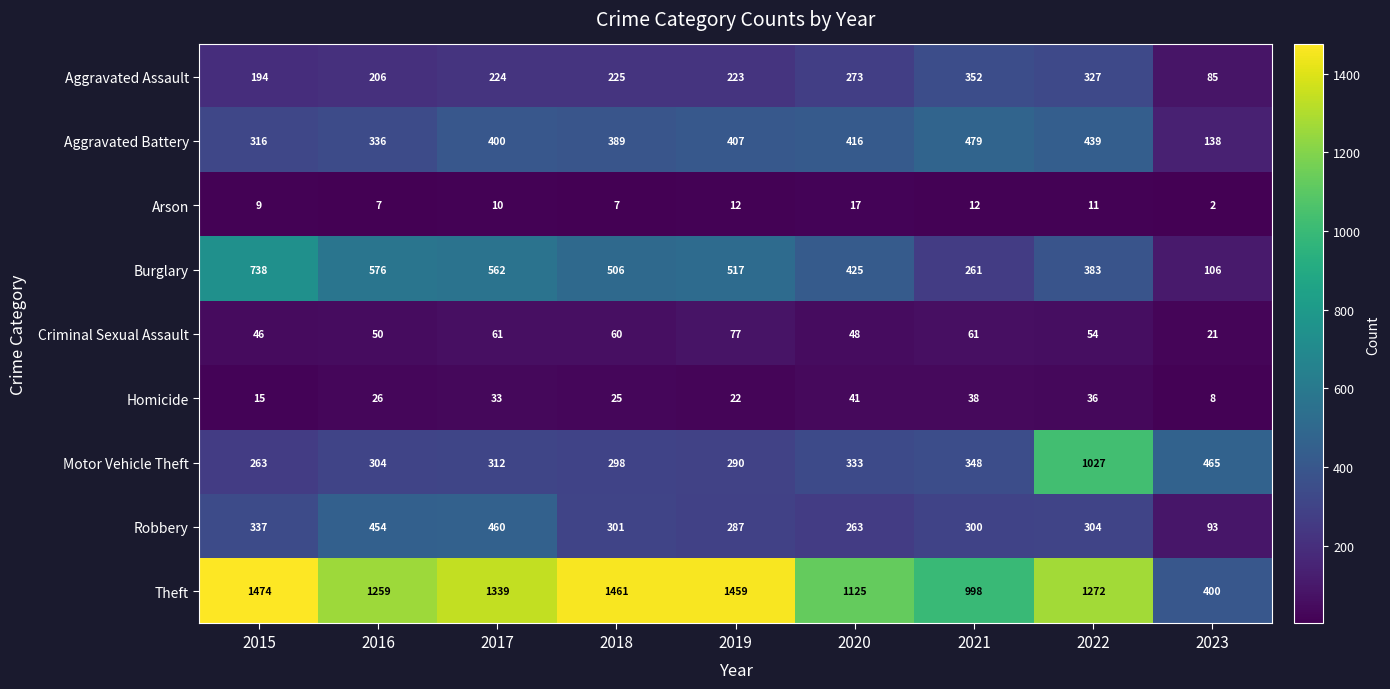

Read the Criminal Sexual Assault value at 2016, to the nearest 10.

50